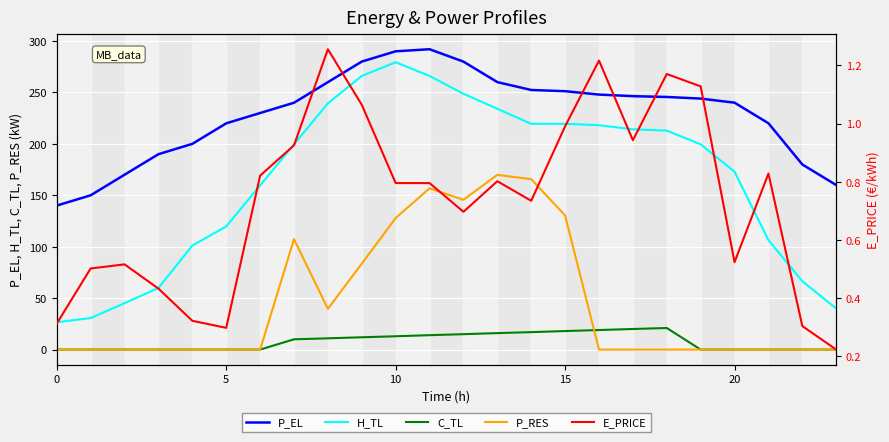

True or false: H_TL has a value of 172.9 at 20.

True